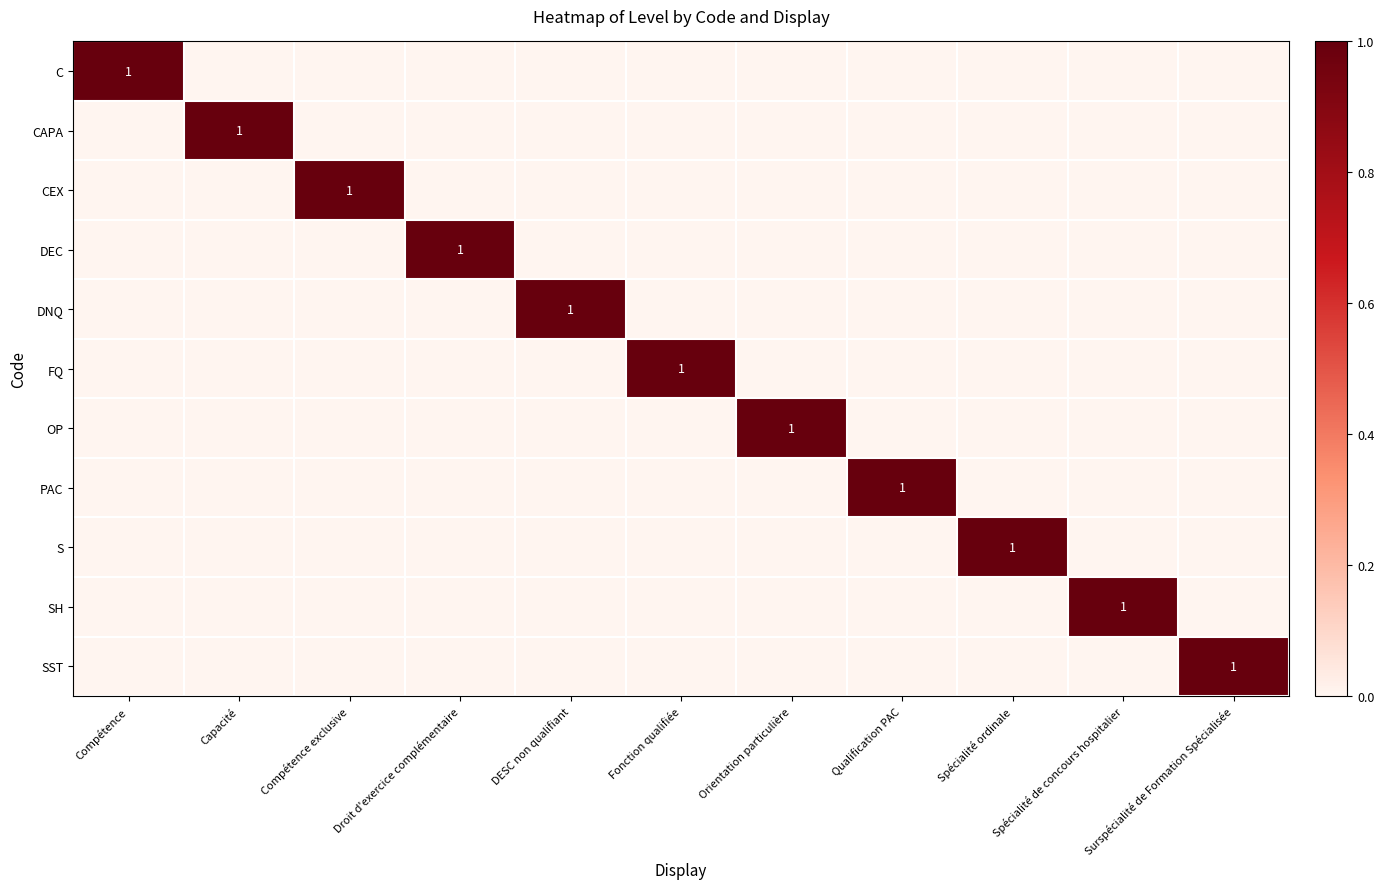

Is it true that DNQ equals 1 at DESC non qualifiant?

True